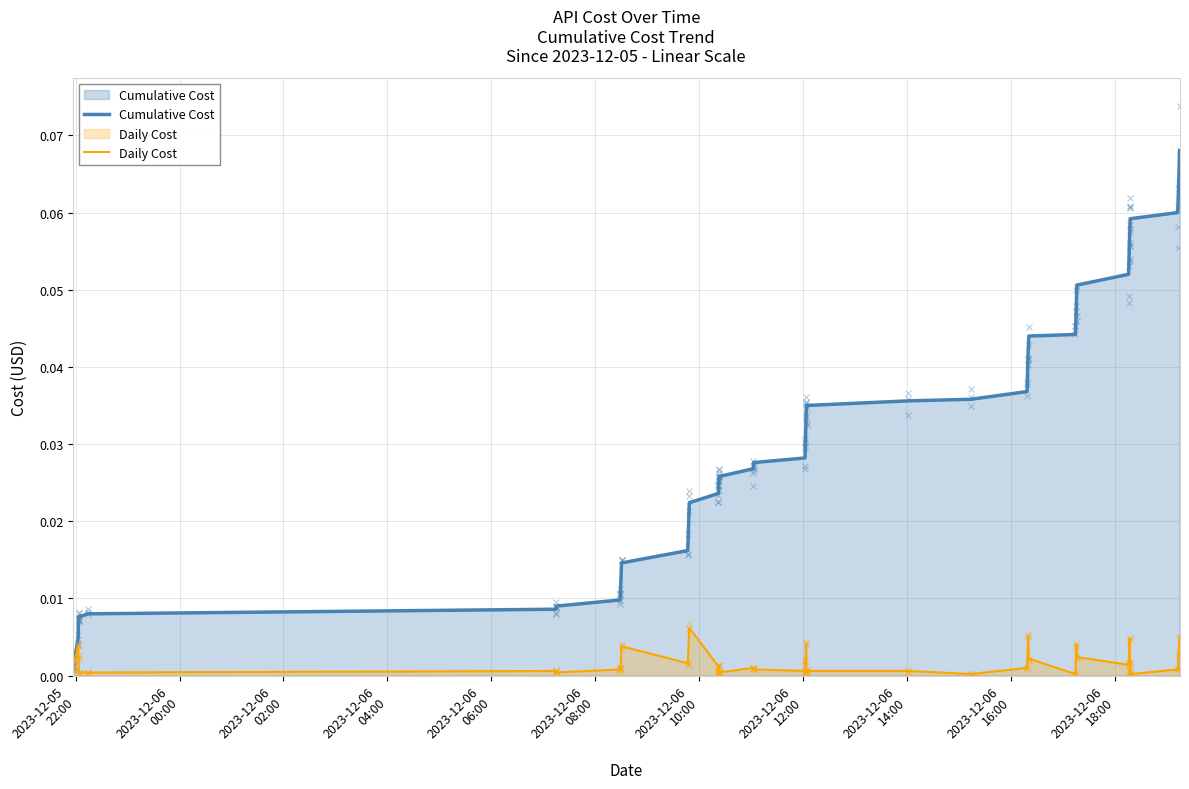

Which series has the largest total across all categories?

Cumulative Cost